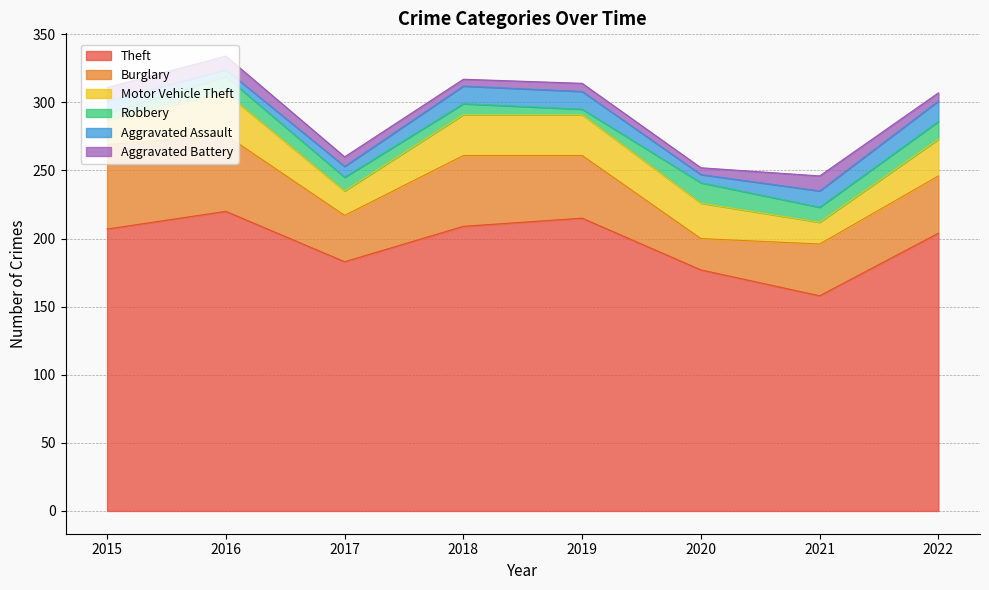

Which series changed the most between 2021 and 2022?

Theft